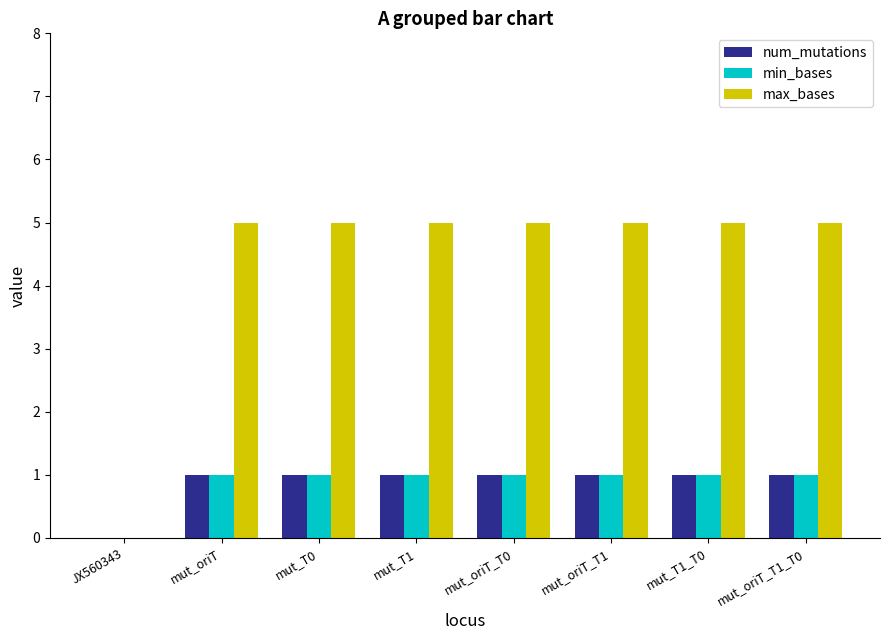

What is the greatest value displayed?

5